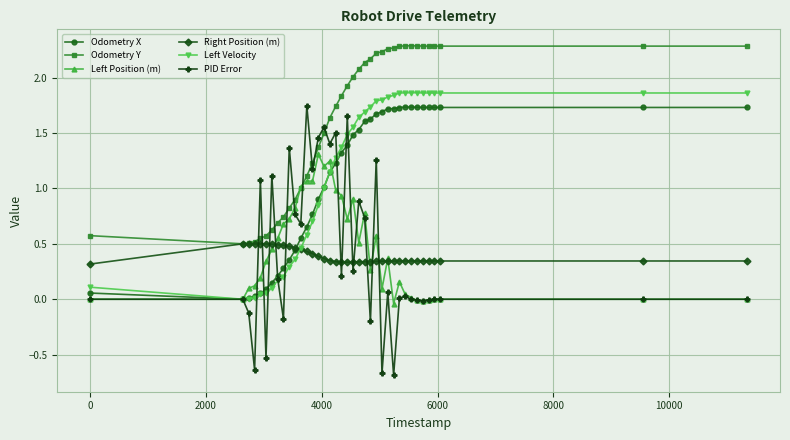

Is this an area chart (filled region under the line)?

No